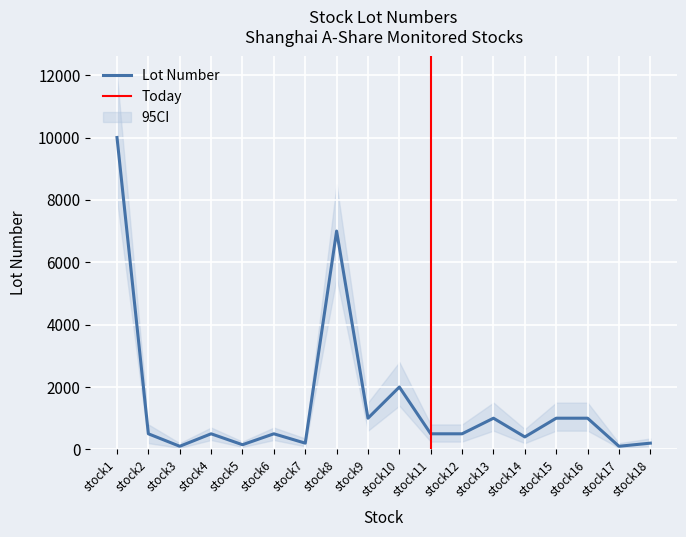

What is the spread (max minus min) of values at stock11?

550